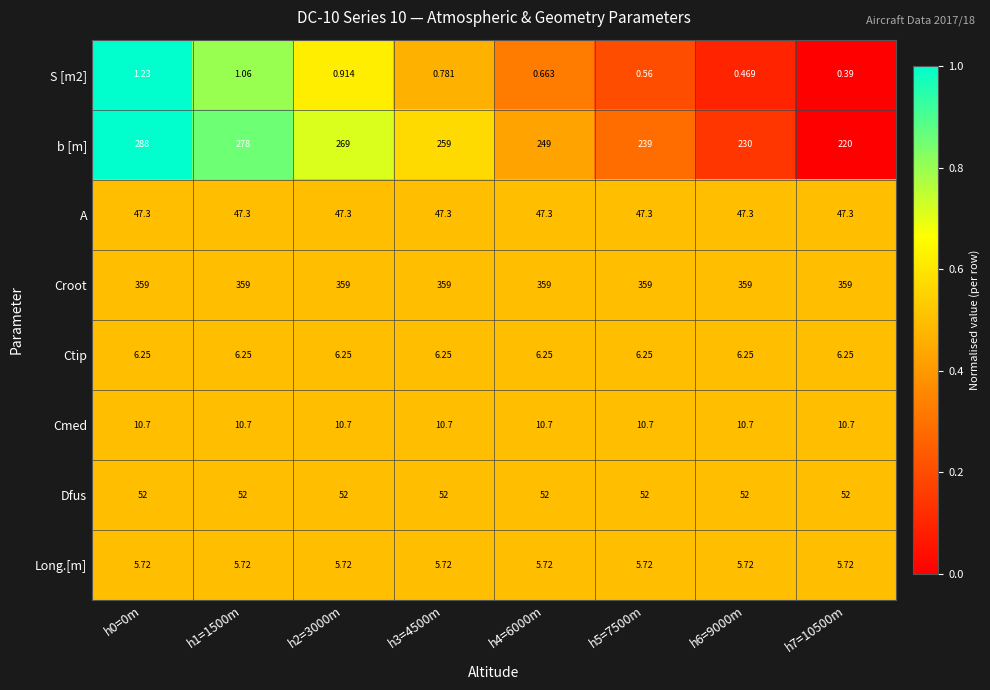

Which series changed the most between h0=0m and h4=6000m?

b [m]